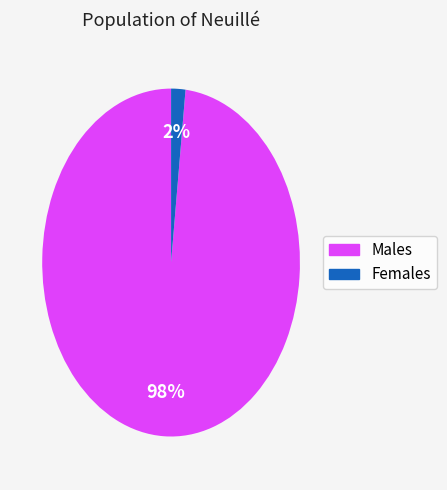

Is there any slice that represents more than half of the pie?

Yes